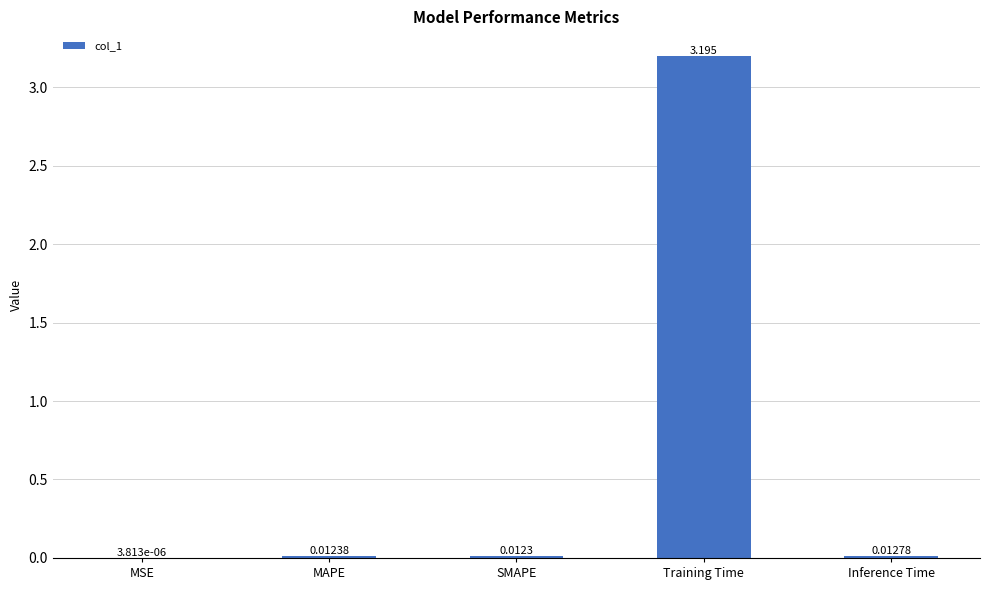

Which has a higher value, MAPE or Training Time?

Training Time